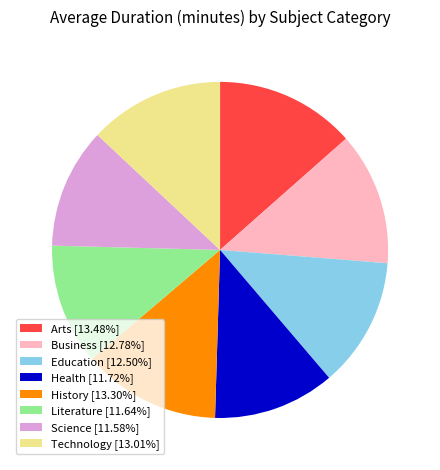

Does Science [11.58%] account for over 50% of the chart?

No